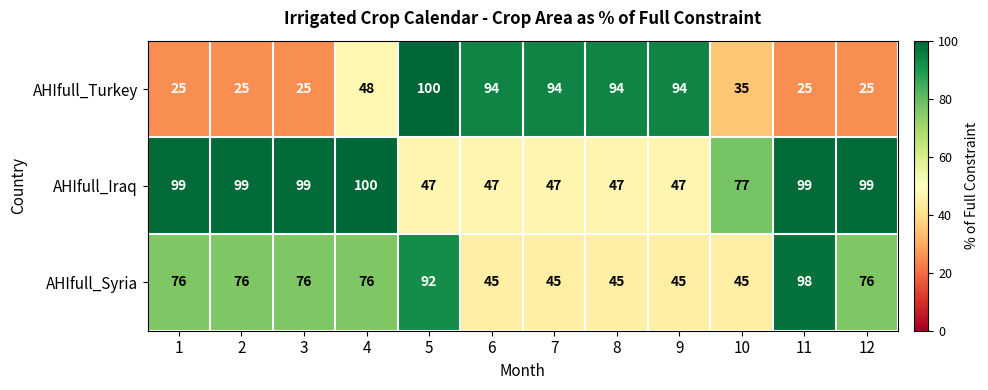

What is the total value across all series at 7?

186